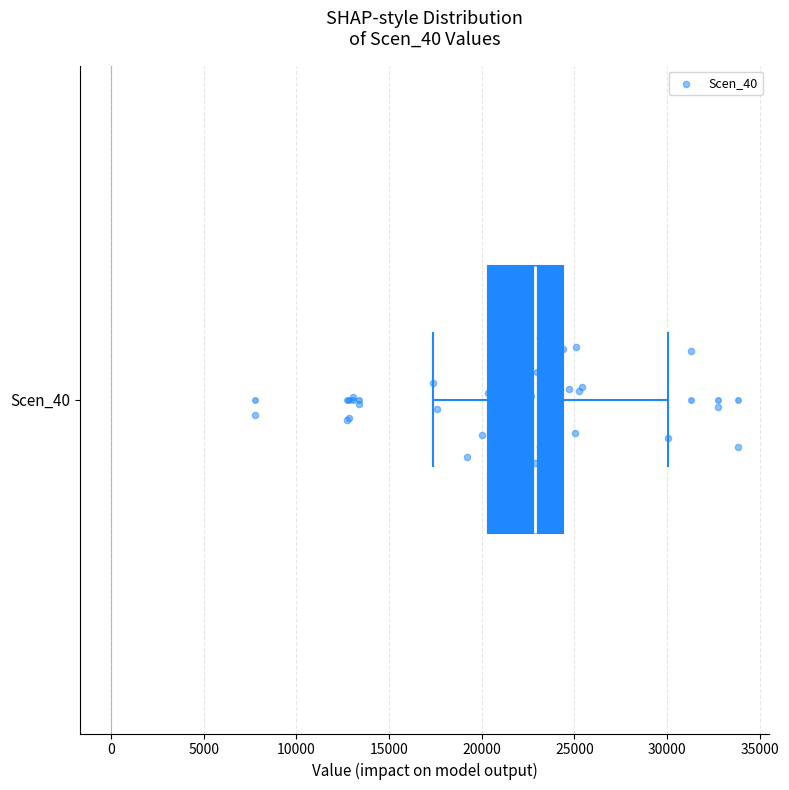

Where does the right whisker of the box for Scen_40 end on the x-axis? The values are not printed on the chart, so give them approximately, as read against the axis.

30000